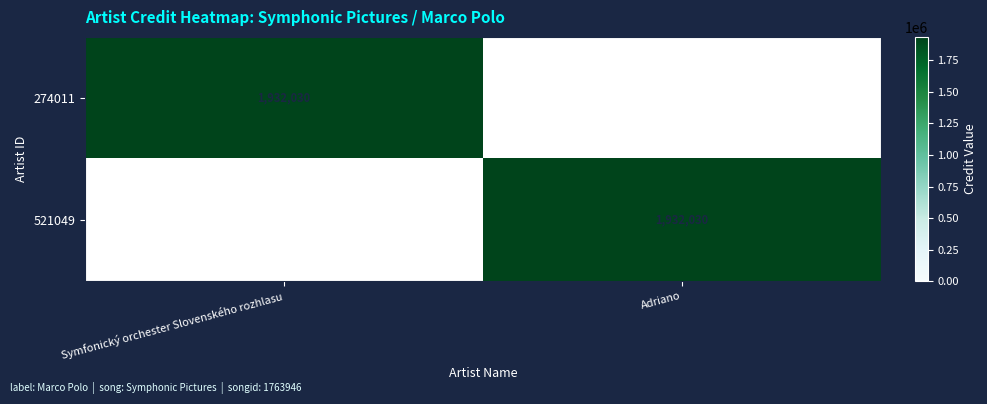

Is it true that 521049 equals 1932030 at Adriano?

True